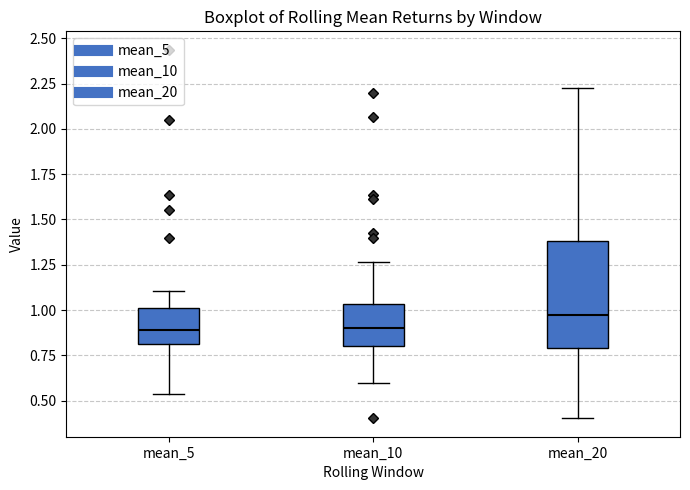

Which box is the tallest, from its lower edge to its upper edge?

mean_20